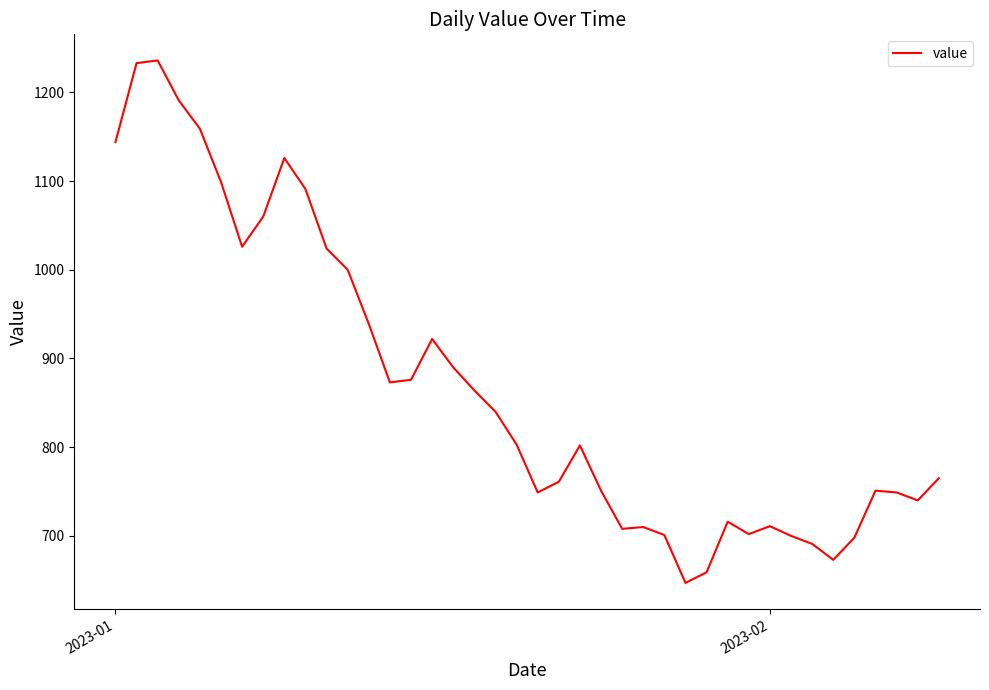

What is the sum of all values?

34780